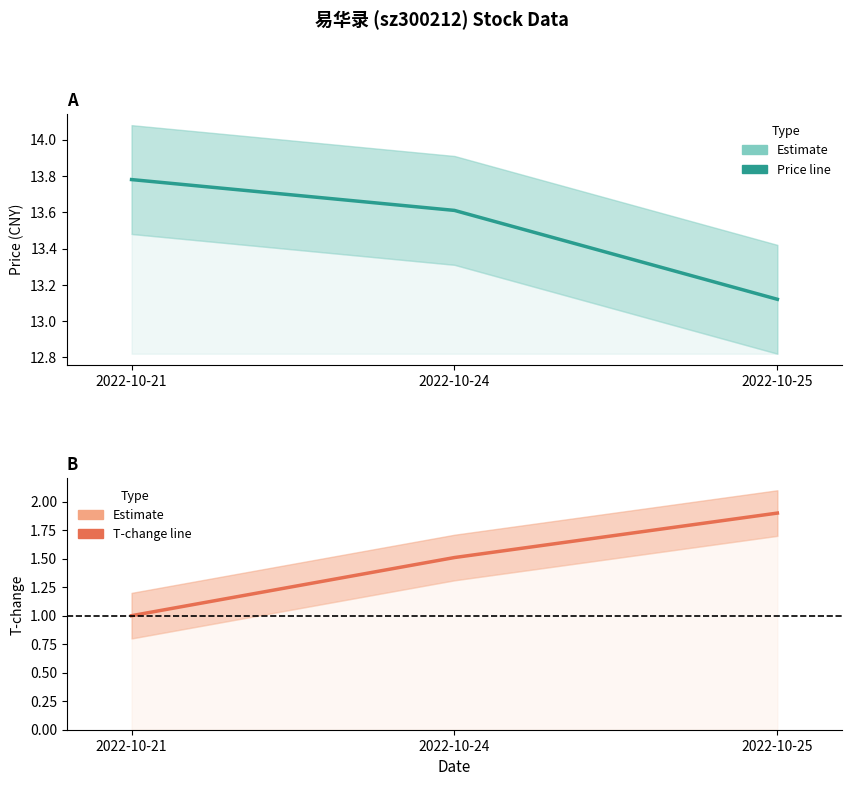

What value does the t_change series have at 2022-10-25?

1.9